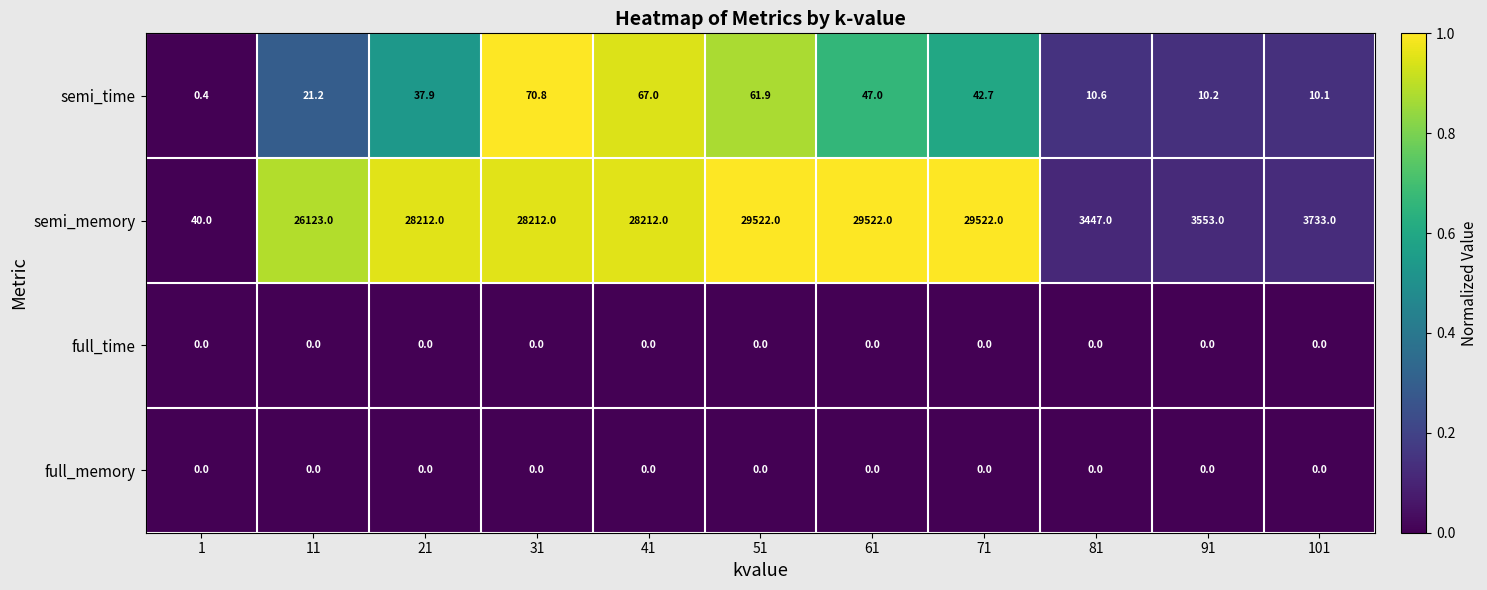

What is the difference between the semi_time values at 61 and 101?

36.9